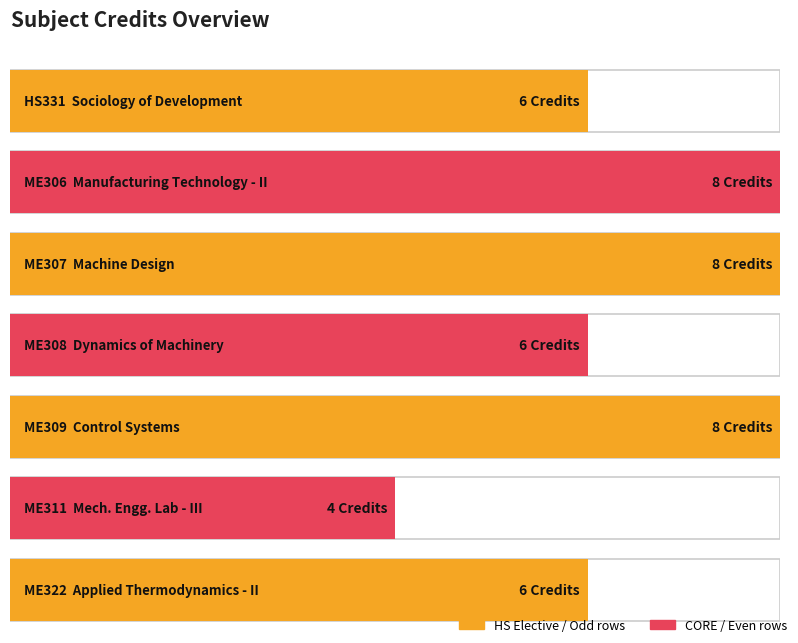

How many values are below 6?

1